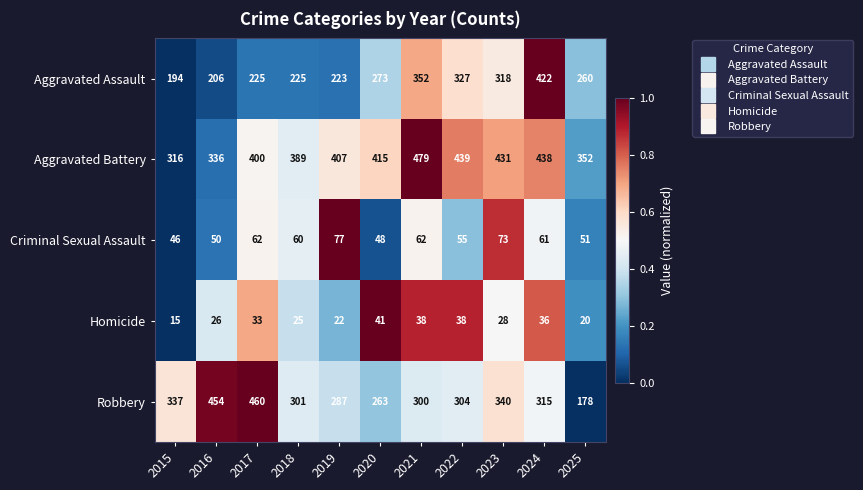

Between 2020 and 2022, which series saw the biggest shift?

Aggravated Assault